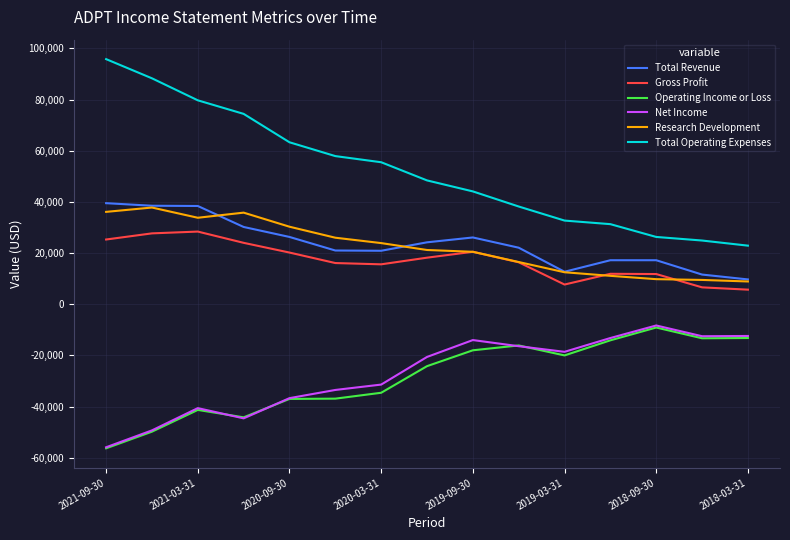

Which series has the largest total across all categories?

Total Operating Expenses